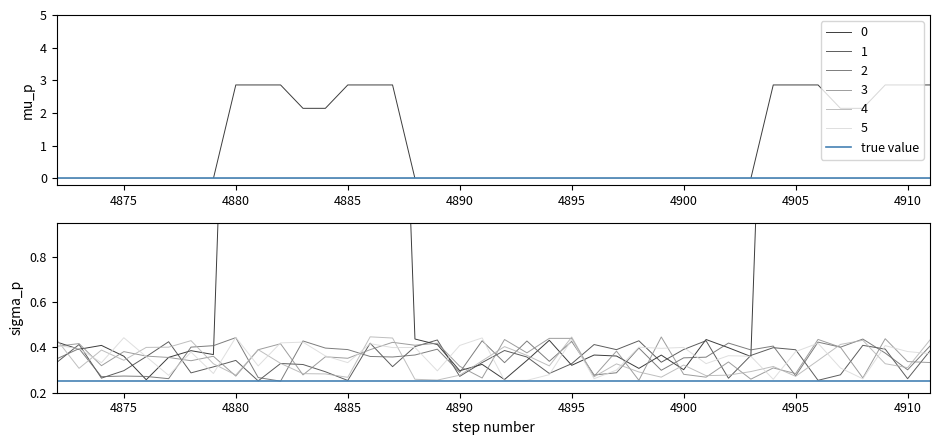

True or false: 2 has more than 0 interior local peaks.

False